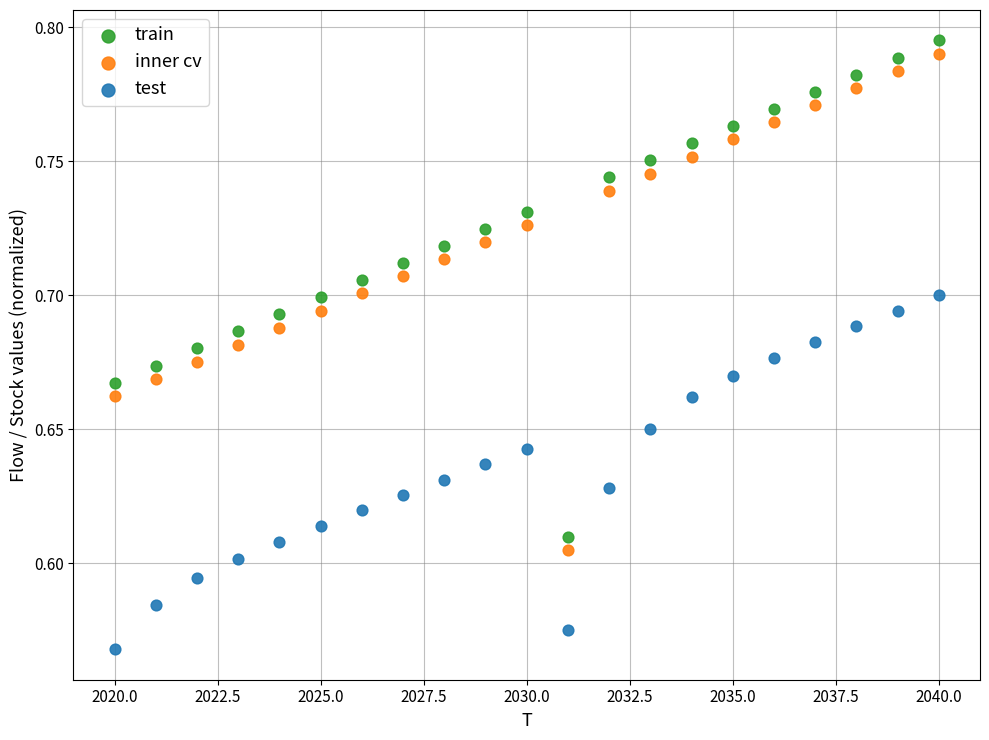

Which series contains the lowest Y value?

test